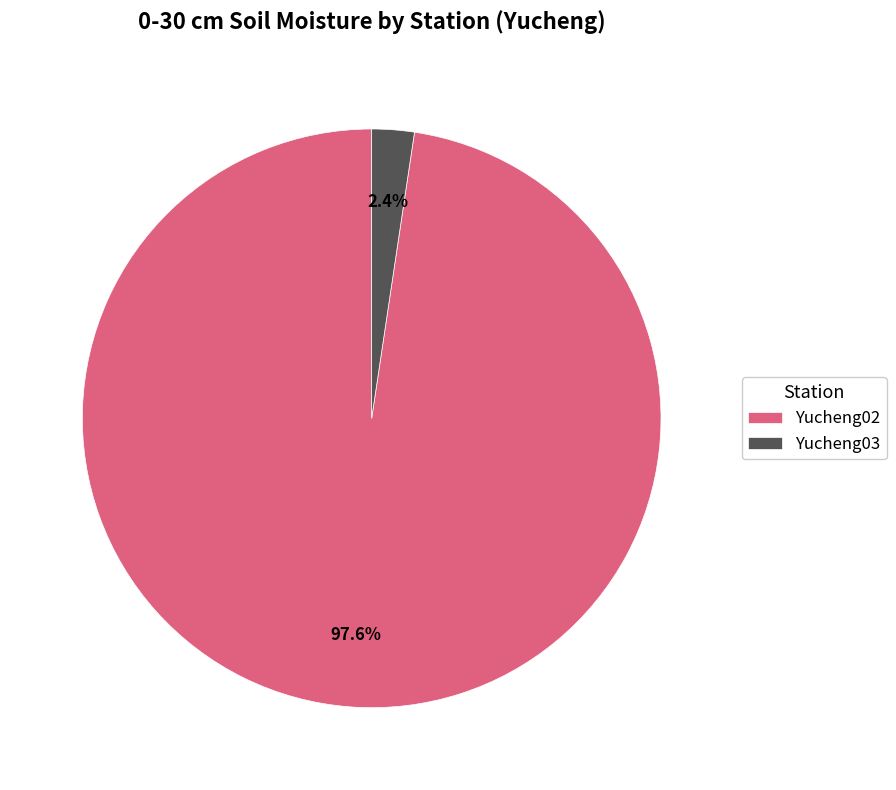

What is the smallest slice in the pie chart?

Yucheng03